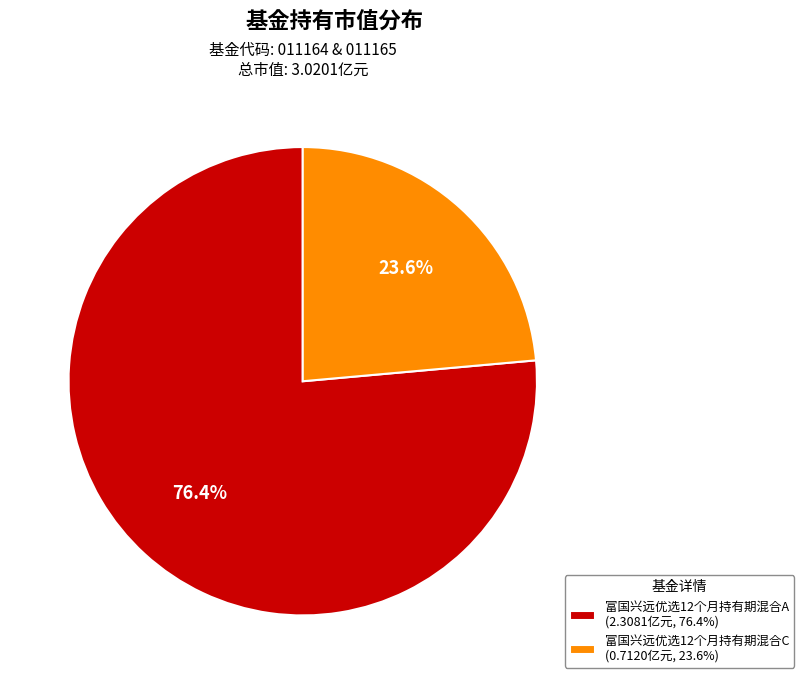

To the nearest percent, what percentage of the pie is 富国兴远优选12个月持有期混合C?

24%